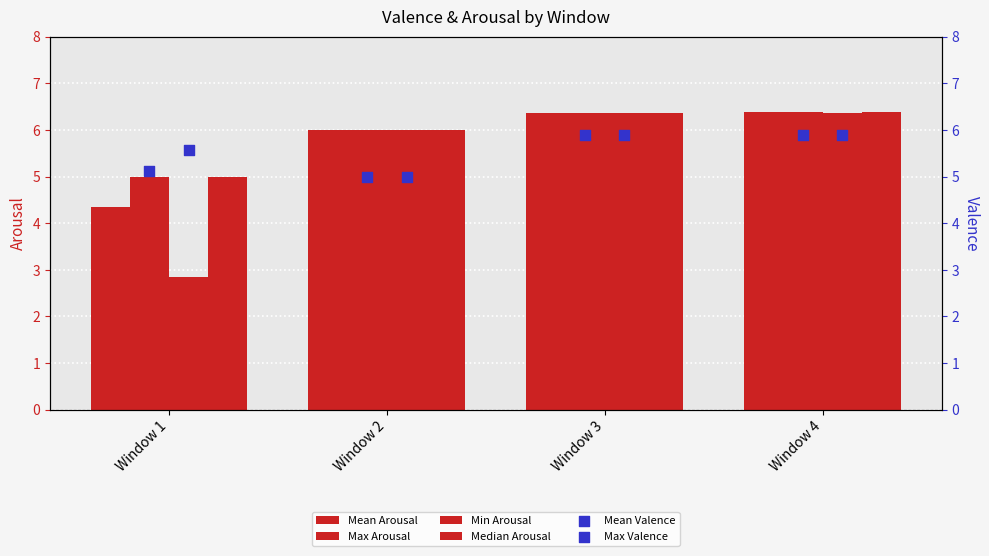

At which category is the sum across all series the highest?

Window 4